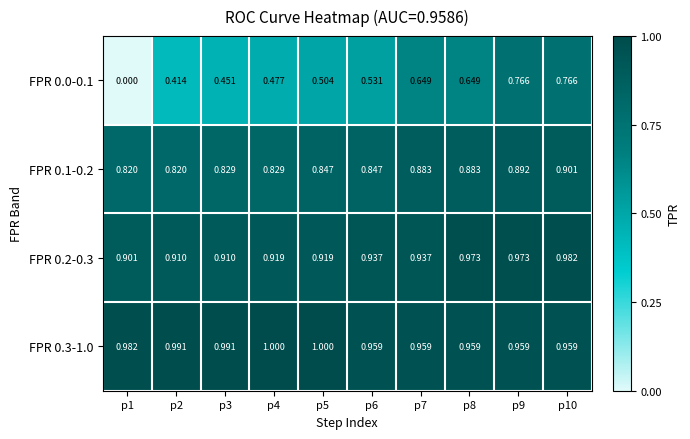

Between p1 and p2, which is larger?

p2